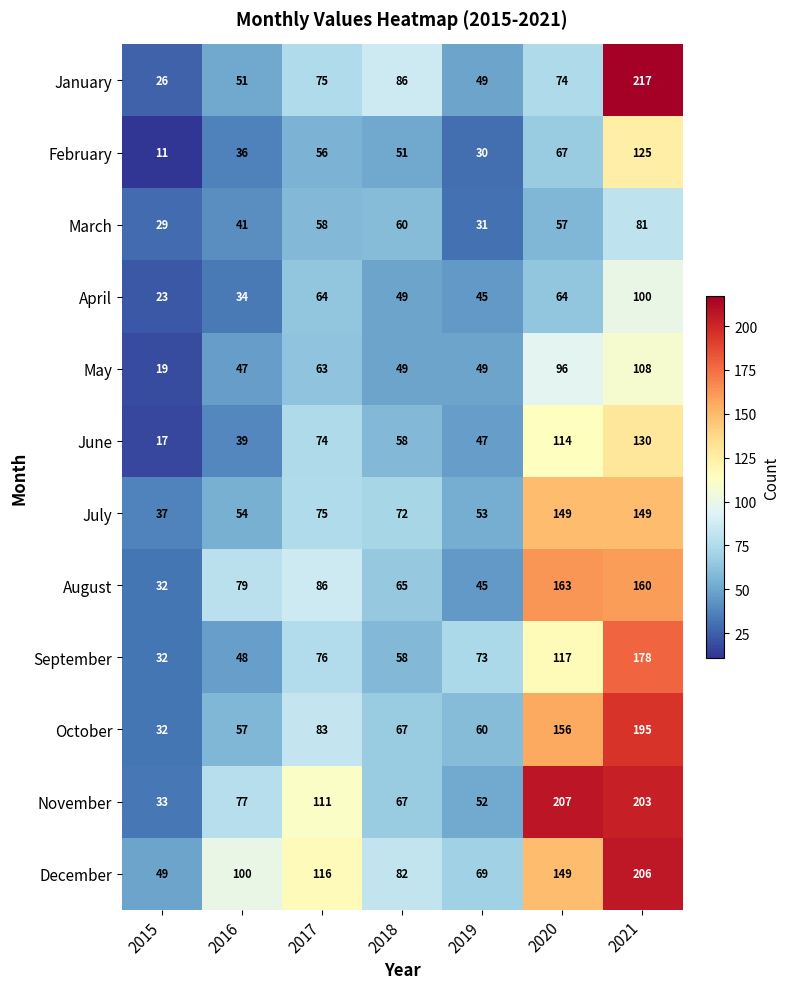

Between 2018 and 2021, which series saw the biggest shift?

November